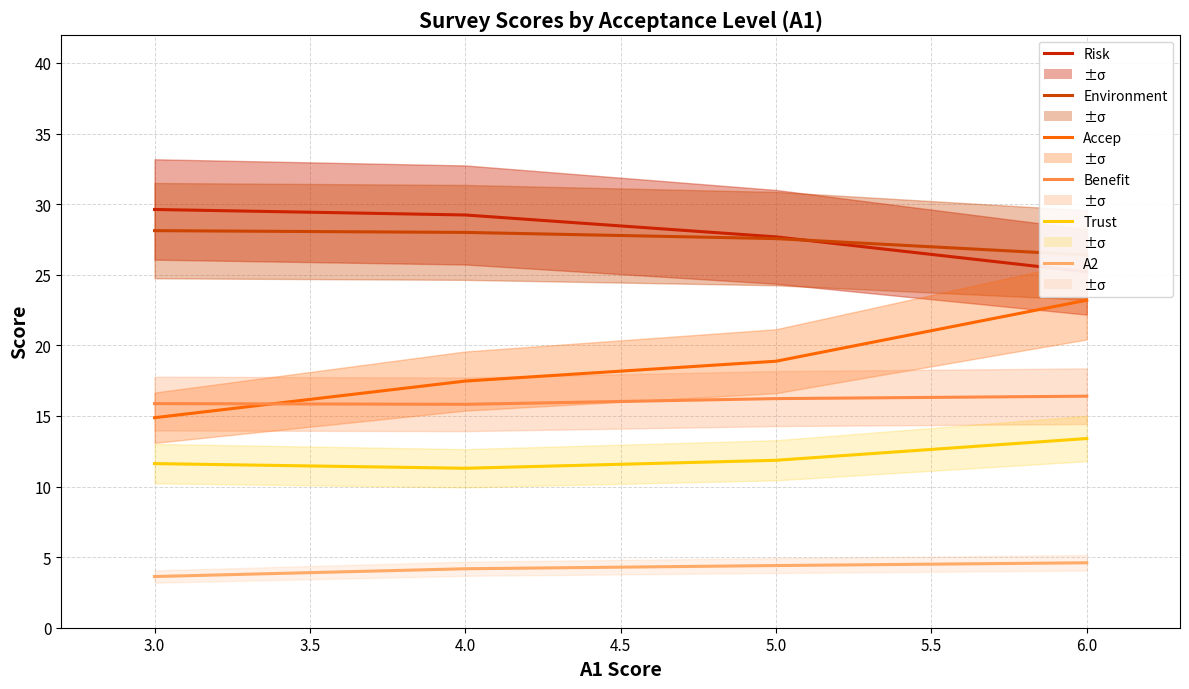

True or false: Benefit has a value of 26.5 at 3.0.

False